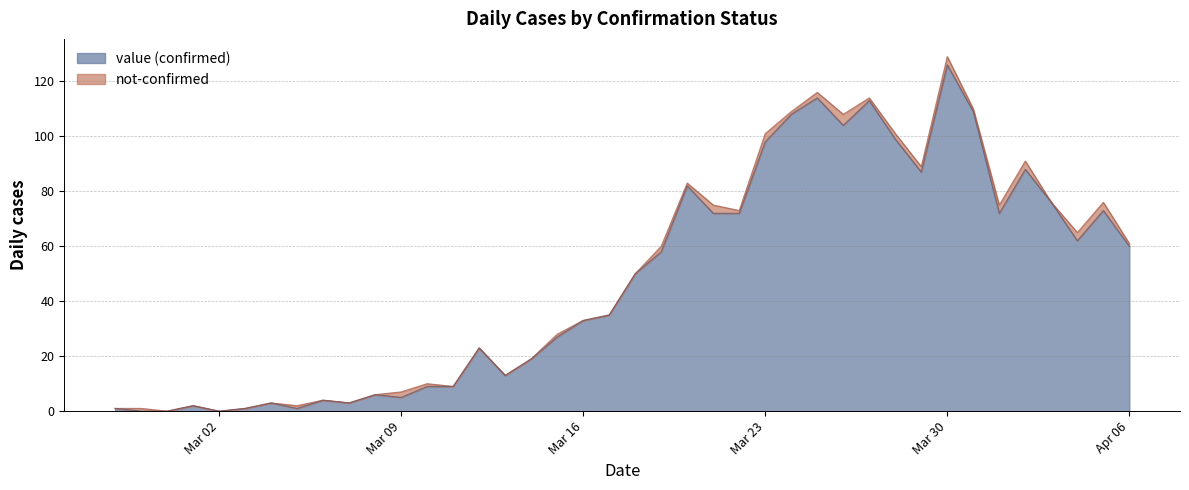

How many data points are less than 50?

20